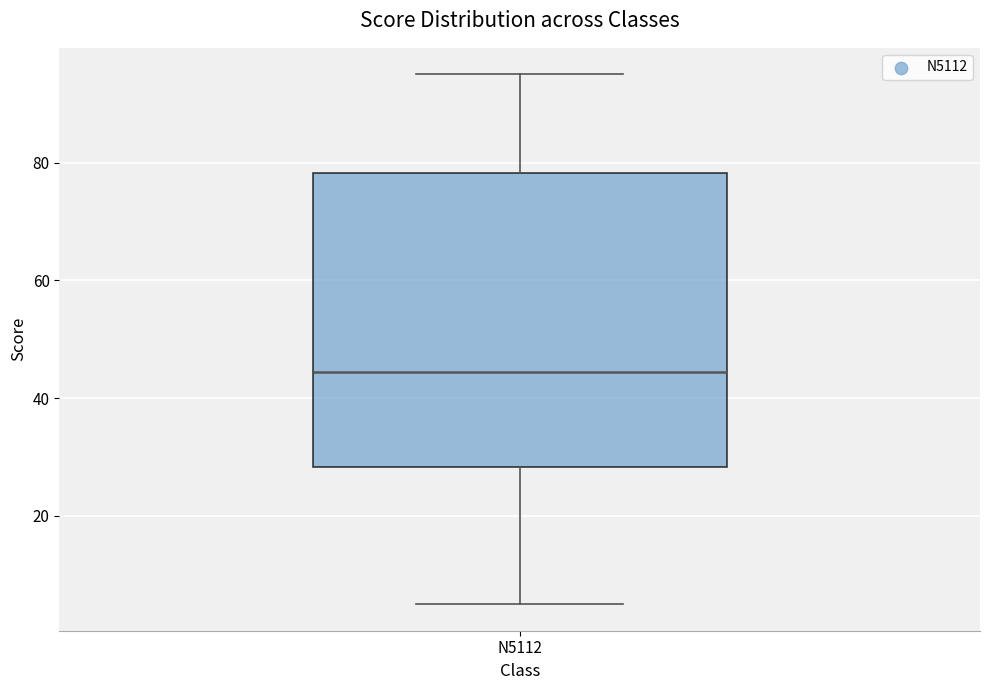

Where is the lower edge of the box for N5112 on the y-axis? The values are not printed on the chart, so give them approximately, as read against the axis.

28